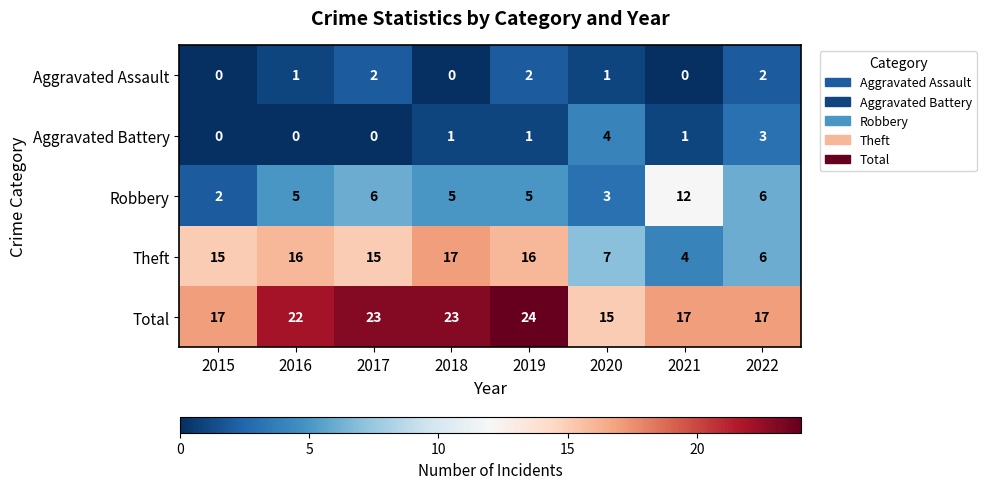

What is the approximate value of Theft at 2020, to the nearest 10?

10